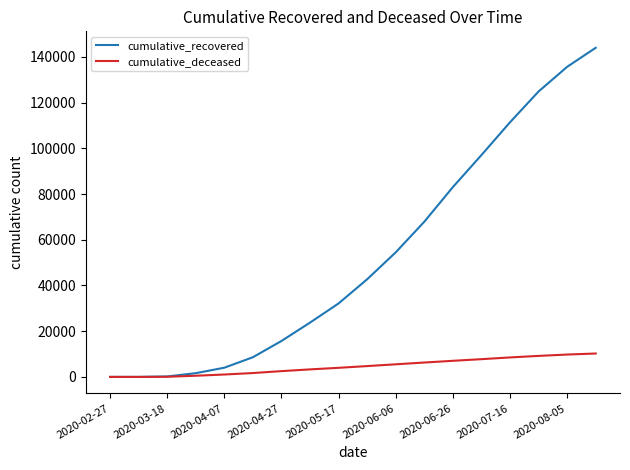

Rank the series by their maximum value, from lowest to highest.

cumulative_deceased, cumulative_recovered